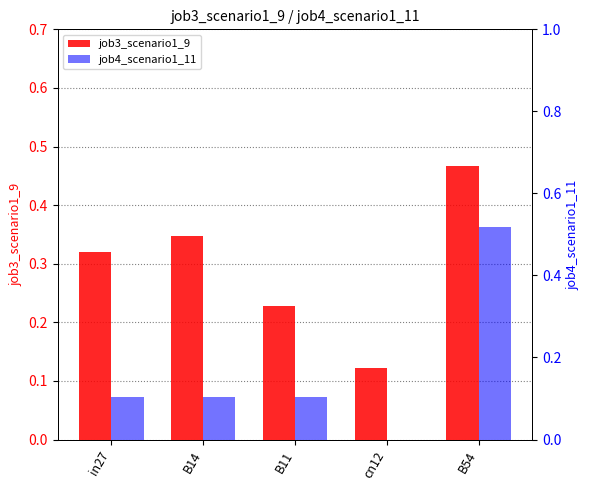

Between in27 and cn12, which series saw the biggest shift?

job3_scenario1_9